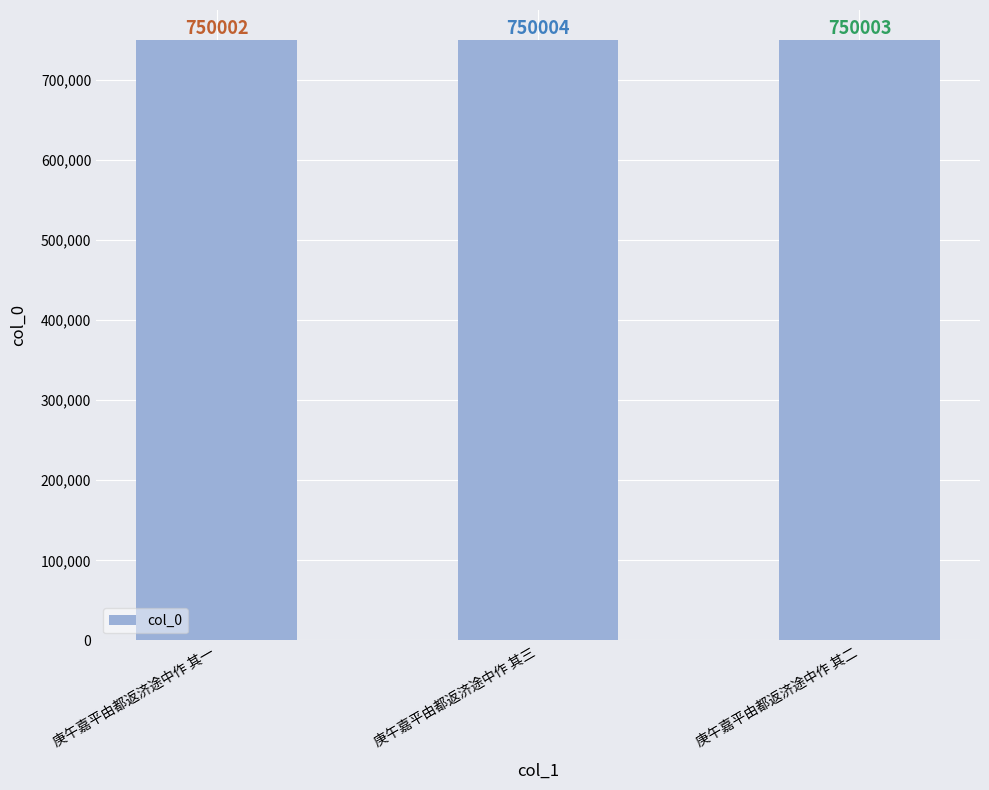

What is the maximum value shown in the chart?

750004